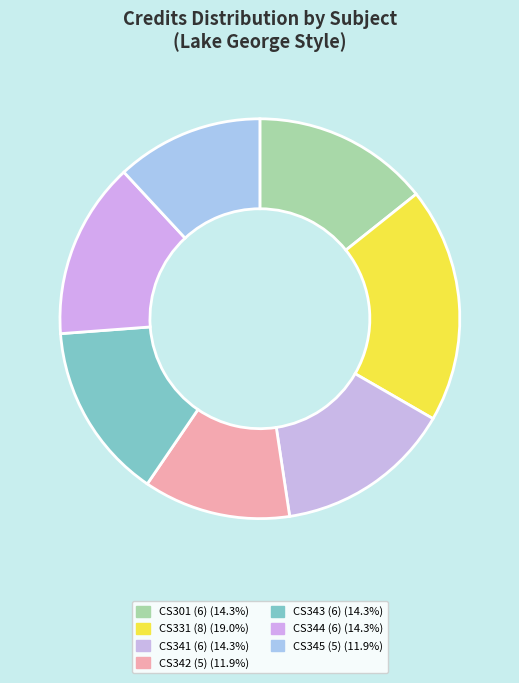

How many slices are in this pie chart?

7